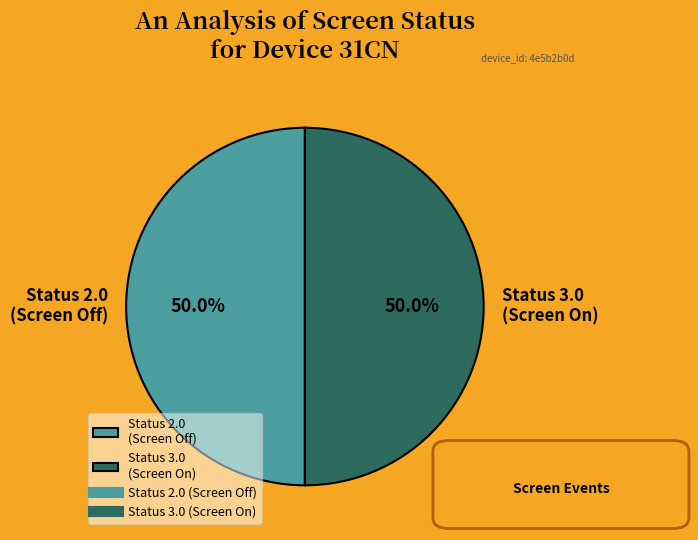

What percentage is NOT represented by Status 2.0 (Screen Off)?

50.0%